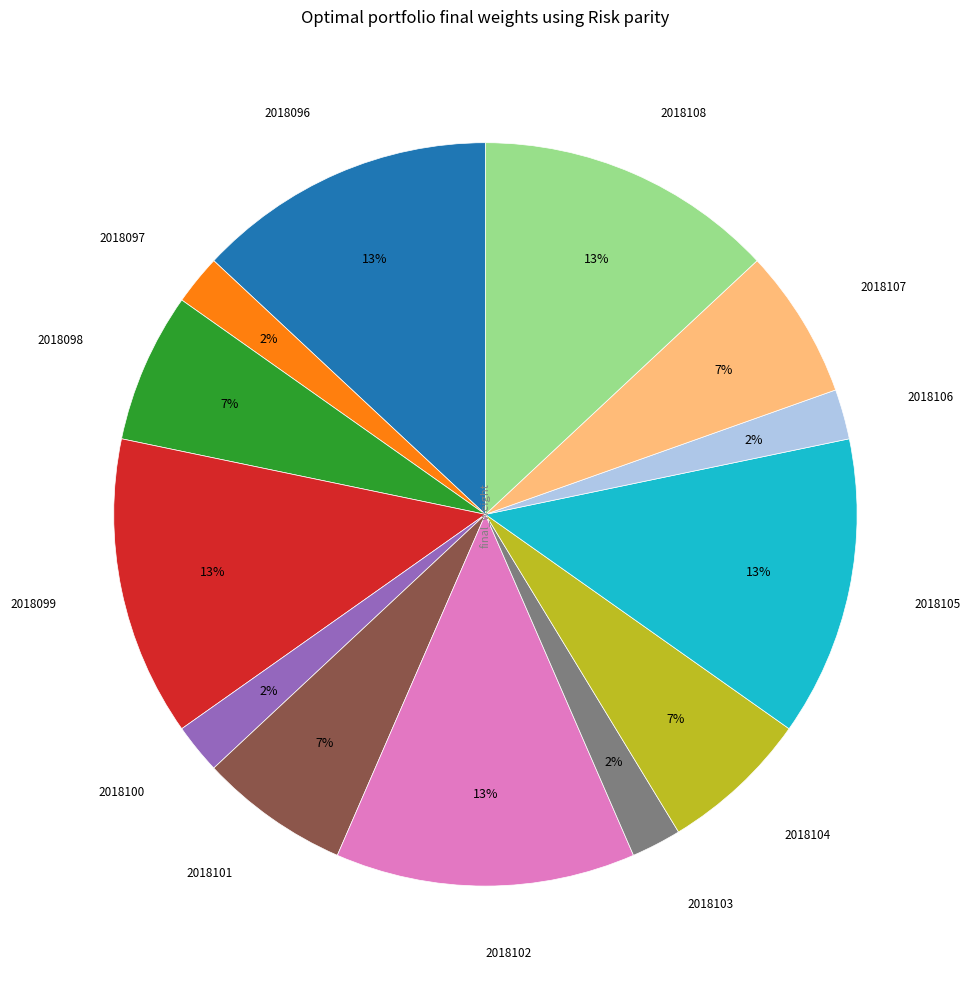

Is there any slice that represents more than half of the pie?

No